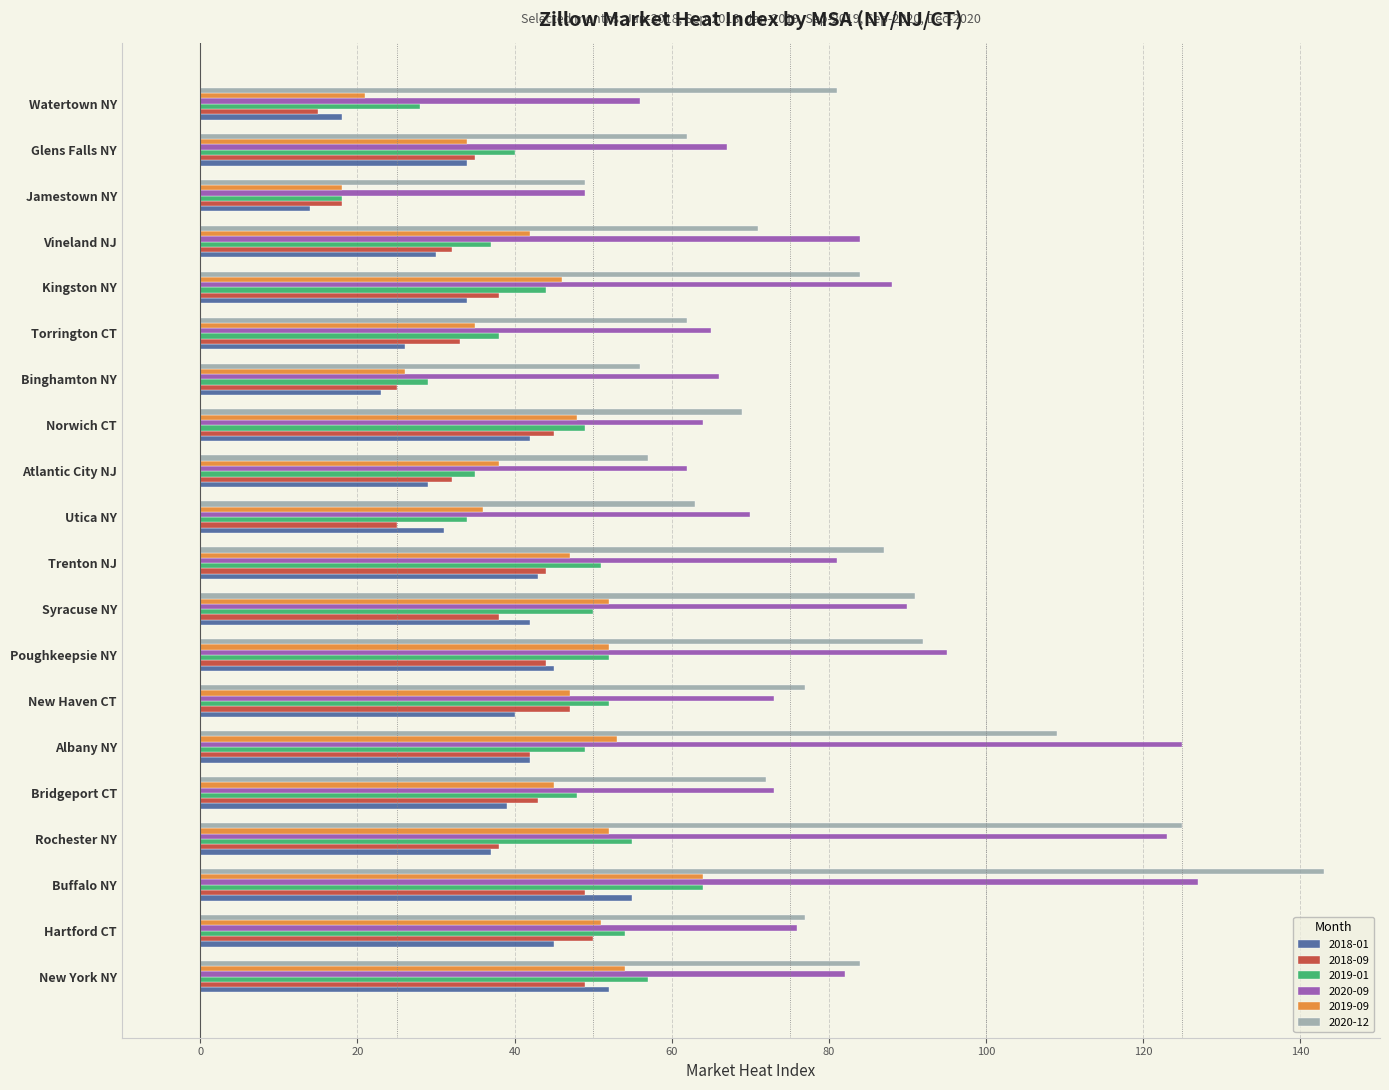

What is the total value across all series at Torrington CT?

259